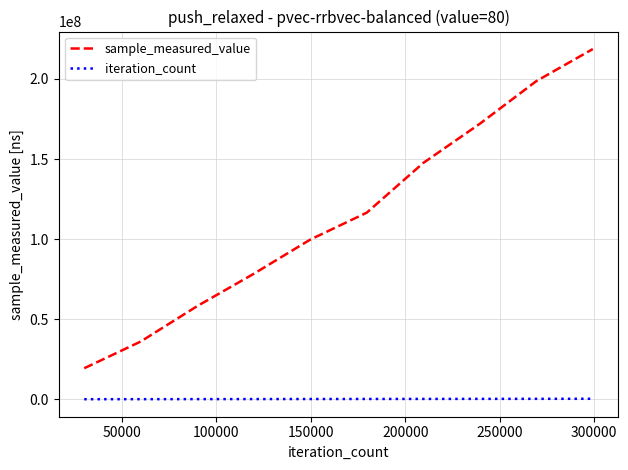

Is this an area chart (filled region under the line)?

No